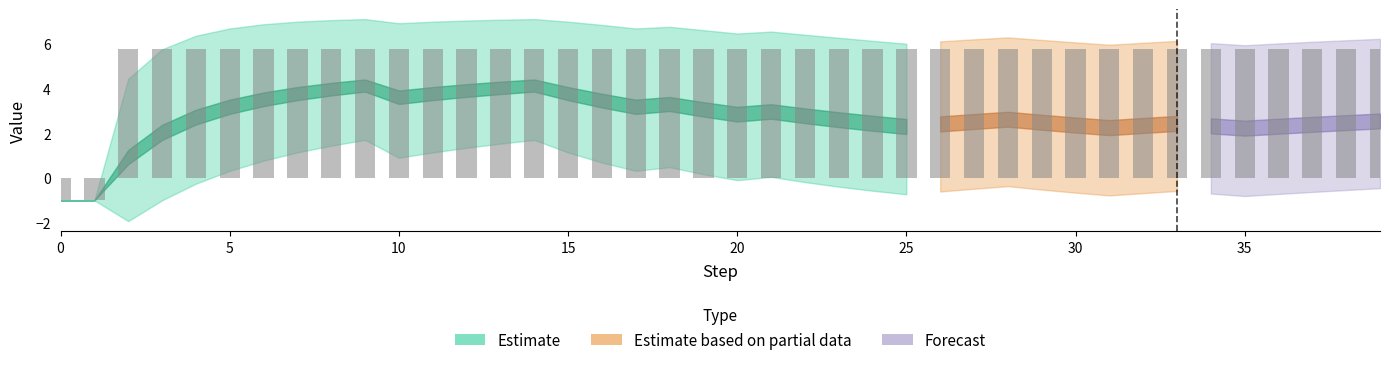

What is the difference between the second highest and minimum values in the mean series?

5.4